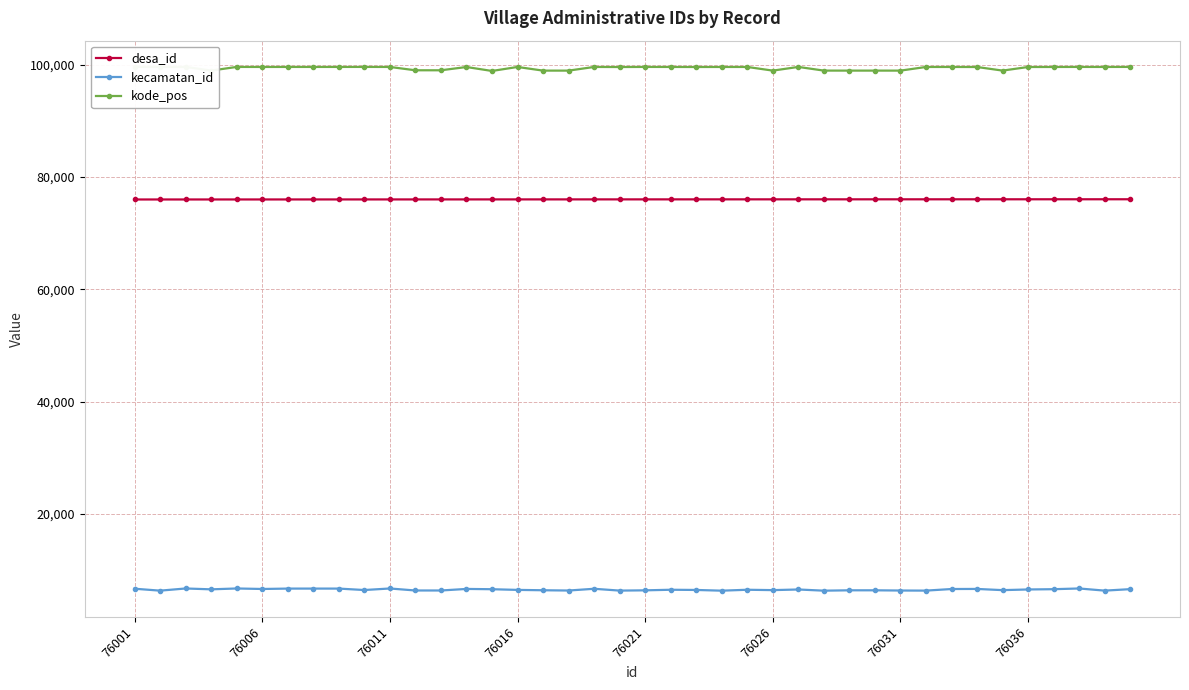

The value of kecamatan_id at 76006 is 3528. True or false?

False